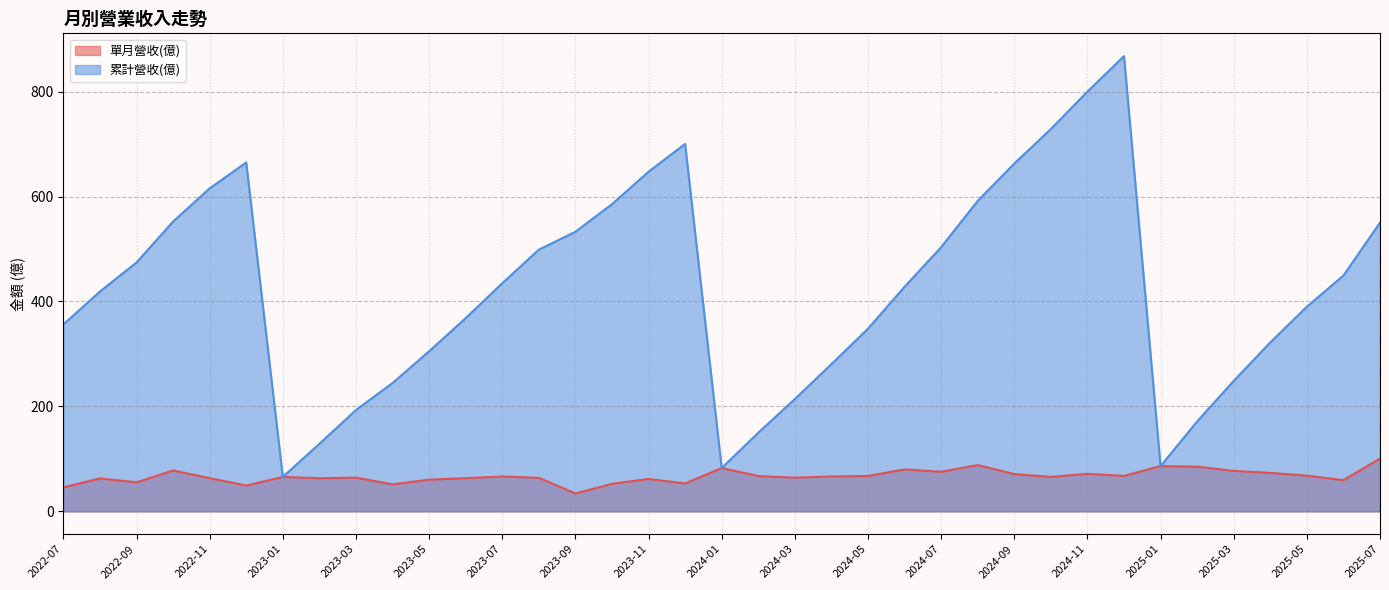

In 累計營收(億), how many points are higher than both neighbors (excluding endpoints)?

3